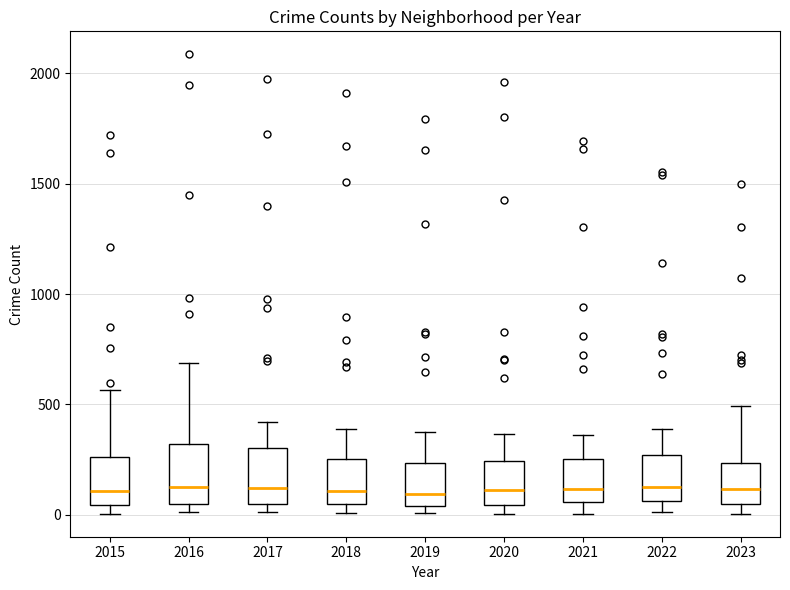

Reading left to right, transcribe this box plot: for each box, give where its median line is, the range the box spans, and where its two whiskers end, as read against the y-axis. The values are not printed on the chart, so give them approximately, as read against the axis.

2015: median 100, box 50 to 250, whiskers 0 to 550
2016: median 150, box 50 to 300, whiskers 0 to 700
2017: median 100, box 50 to 300, whiskers 0 to 400
2018: median 100, box 50 to 250, whiskers 0 to 400
2019: median 100, box 50 to 250, whiskers 0 to 400
2020: median 100, box 50 to 250, whiskers 0 to 350
2021: median 100, box 50 to 250, whiskers 0 to 350
2022: median 100, box 50 to 250, whiskers 0 to 400
2023: median 100, box 50 to 250, whiskers 0 to 500